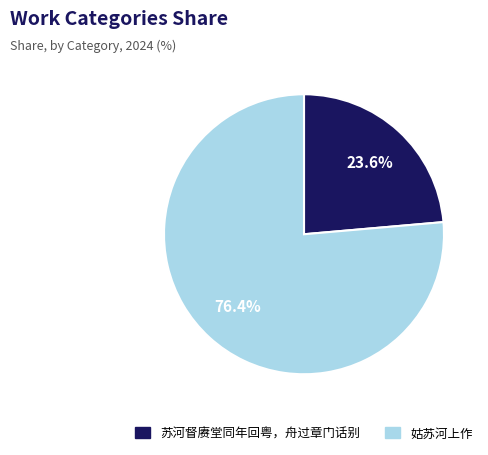

To the nearest percent, what percentage of the pie is 姑苏河上作?

76%